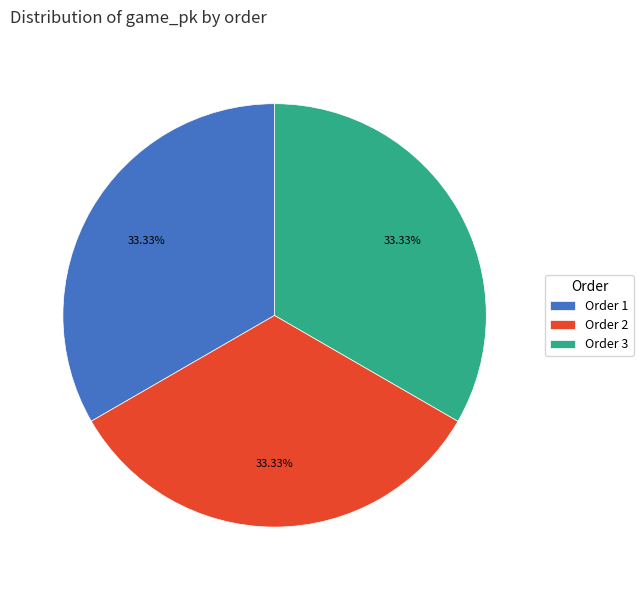

Approximately how many times larger is the value at Order 2 compared to Order 1?

1.0